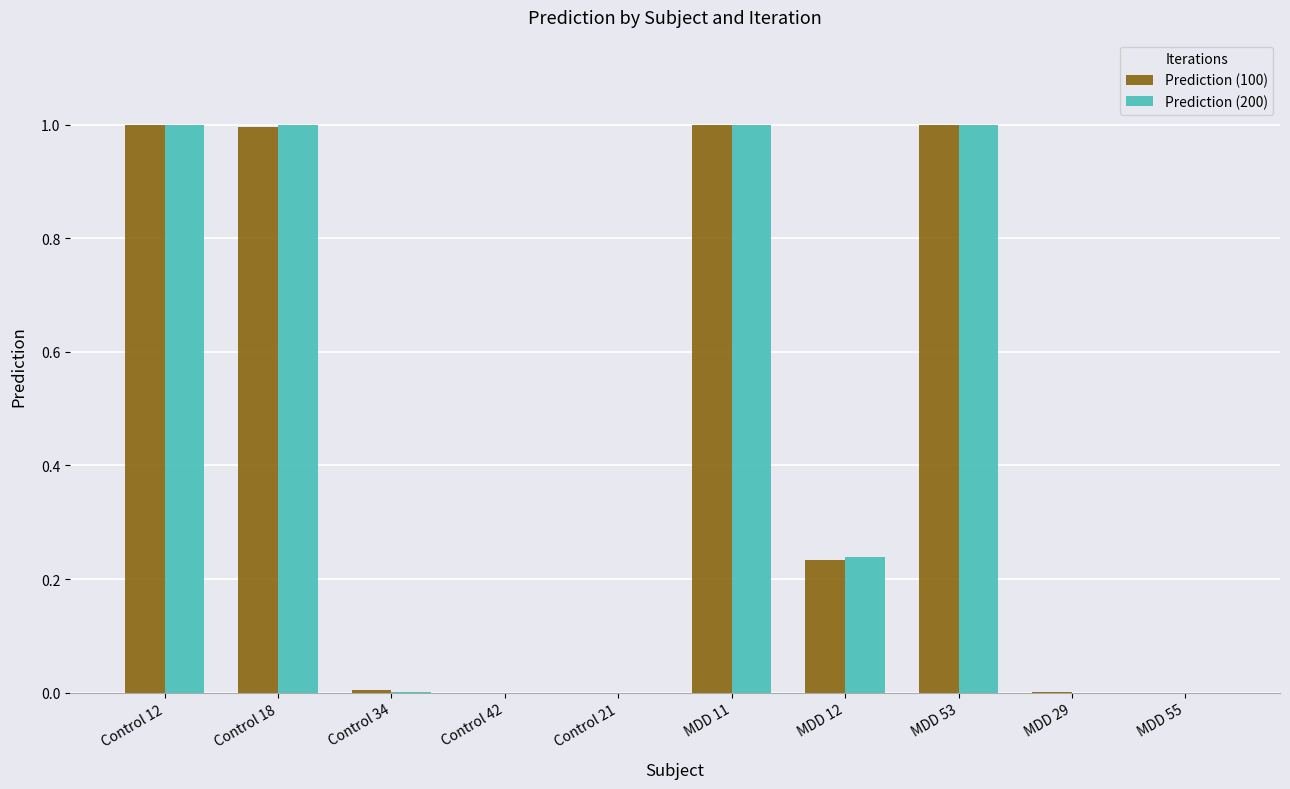

What is the sum of the Prediction (100) values at Control 18 and MDD 12?

1.2